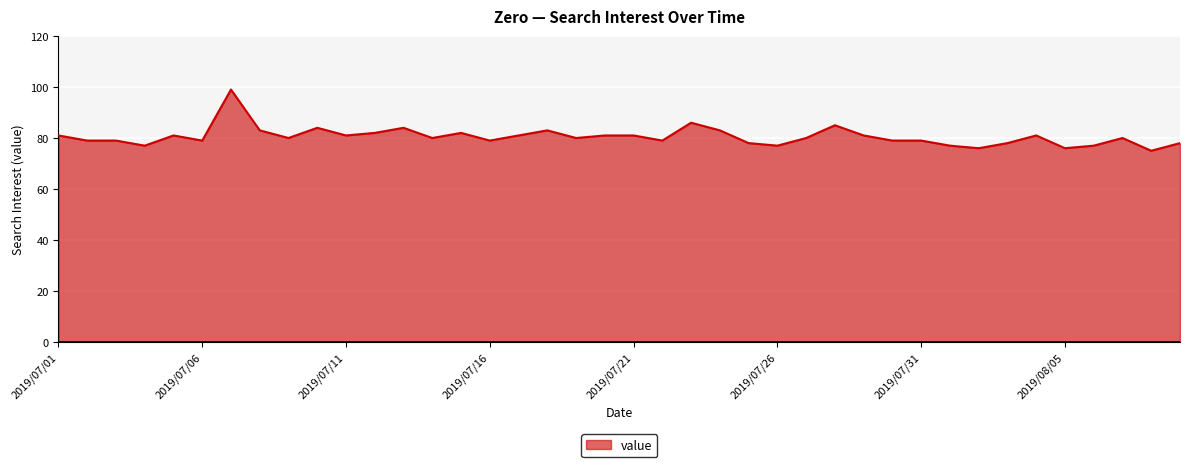

True or false: there are more than 0 points higher than both neighbors.

True